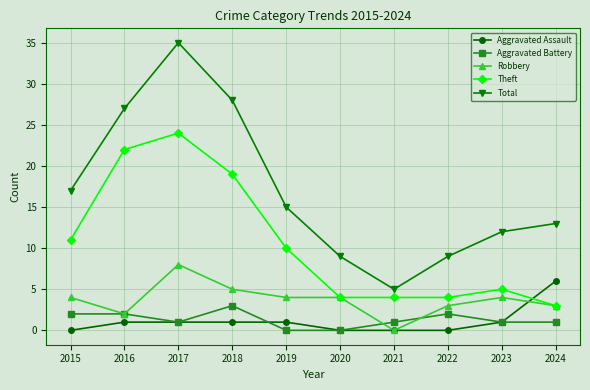

Is the value of Robbery at 2022 greater than the value of Aggravated Battery at 2021?

Yes